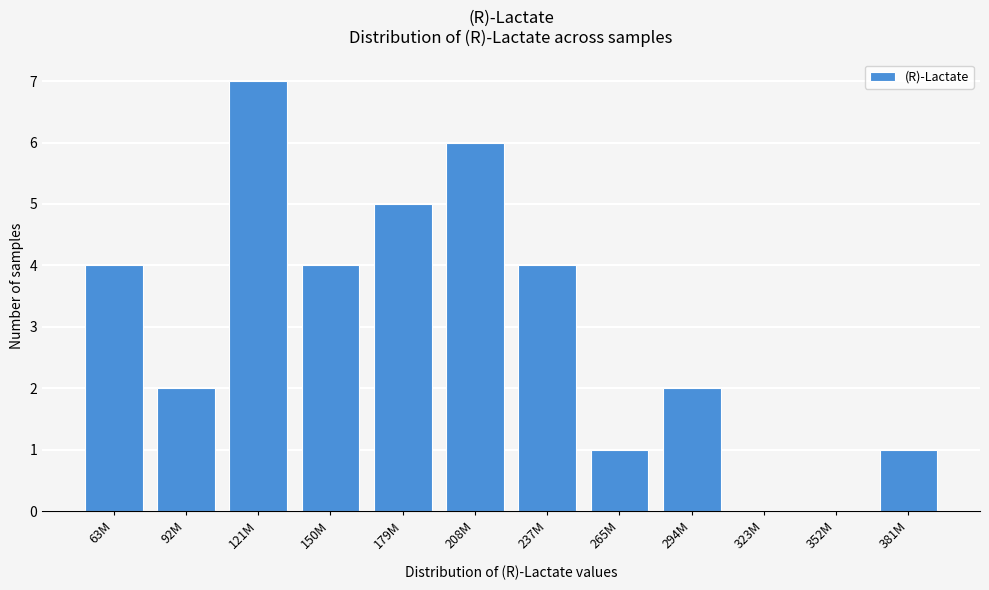

Reading left to right, list all the values displayed in this chart.

63M=4	92M=2	121M=7	150M=4	179M=5	208M=6	237M=4	265M=1	294M=2	323M=0	352M=0	381M=1